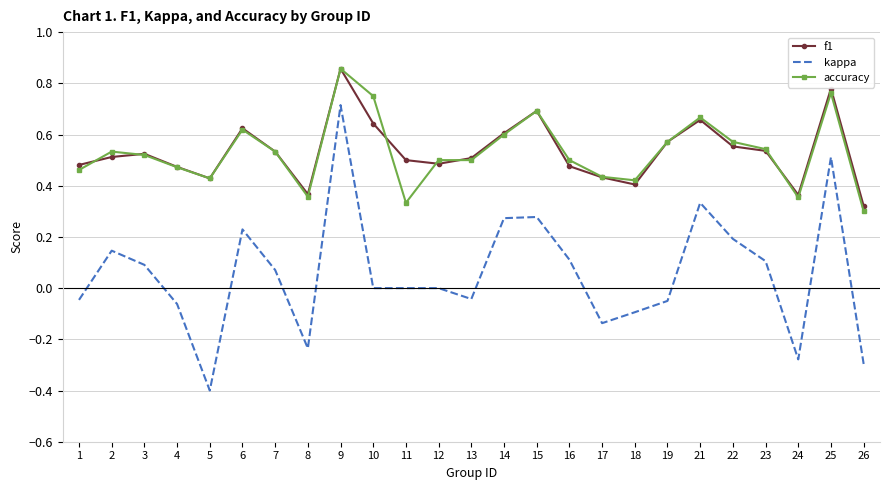

Is it true that kappa equals 0.0 at 10?

True